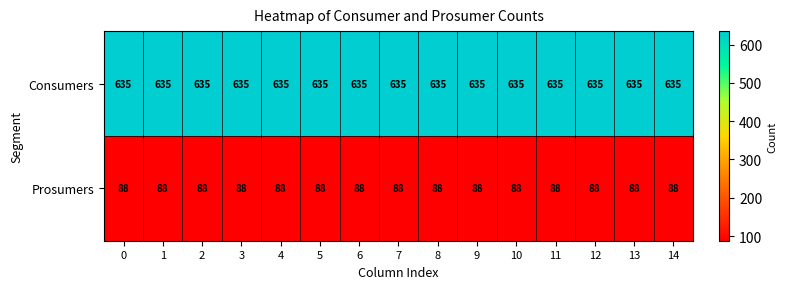

Count the number of data series in this chart.

2